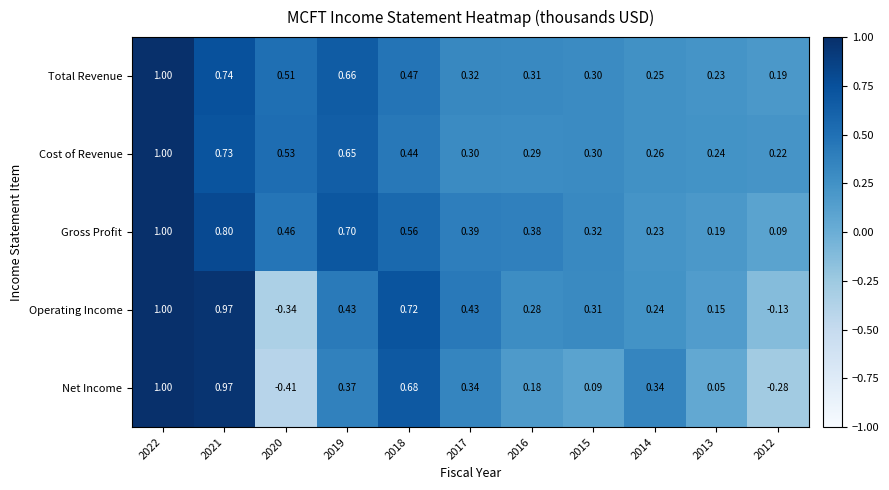

Rank the series at 2016 from lowest to highest value.

Net Income, Operating Income, Cost of Revenue, Total Revenue, Gross Profit